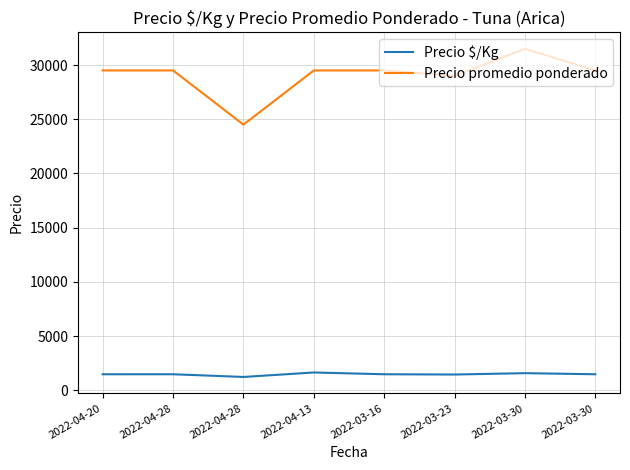

Is this an area chart (filled region under the line)?

No